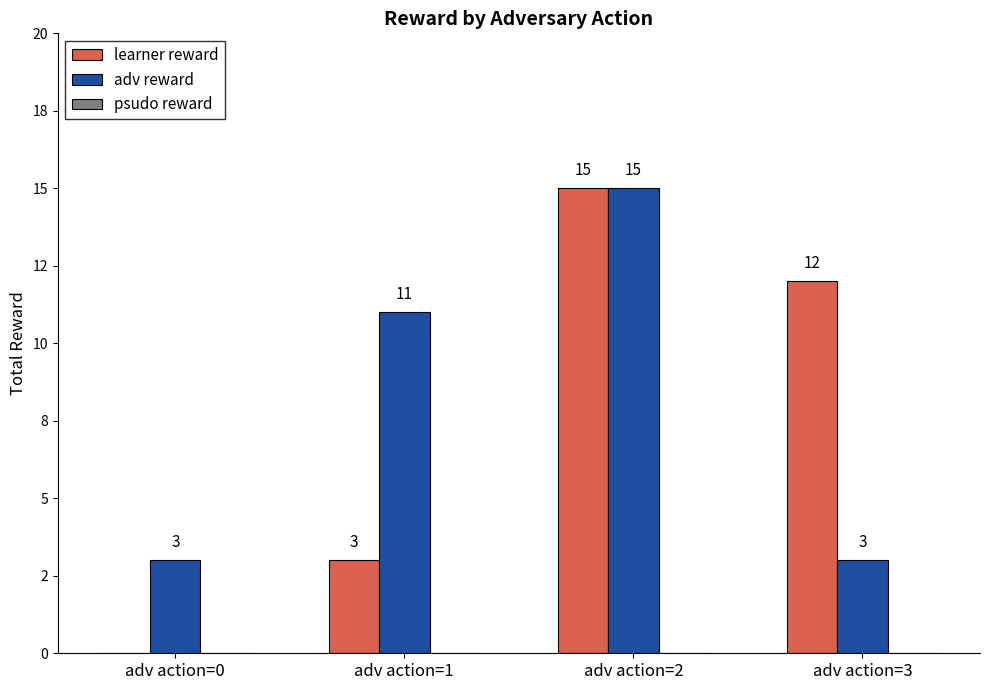

Reading left to right, transcribe all the data shown in this chart.

learner reward: 0	3	15	12
adv reward: 3	11	15	3
psudo reward: 0	0	0	0